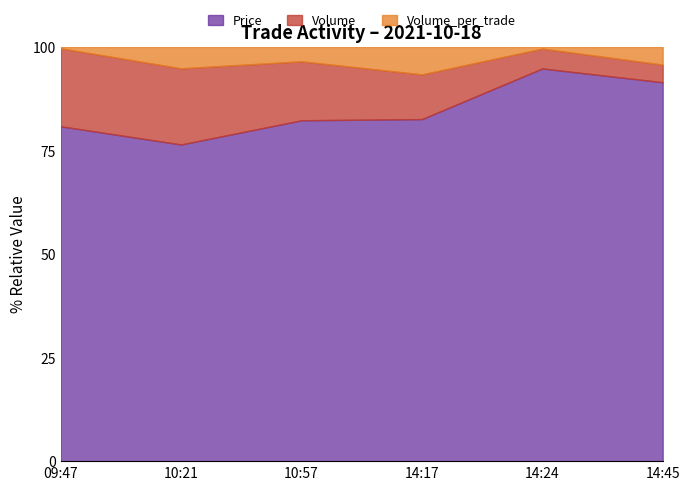

What is the difference between the second highest and minimum values in the Price series?

15.0